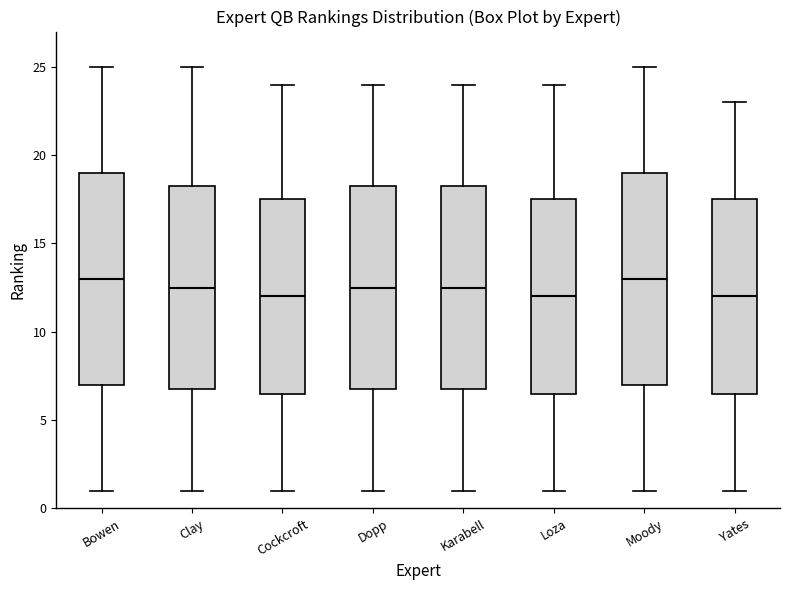

Reading left to right, transcribe this box plot: for each box, give where its median line is, the range the box spans, and where its two whiskers end, as read against the y-axis. The values are not printed on the chart, so give them approximately, as read against the axis.

Bowen: median 13.0, box 7.0 to 19.0, whiskers 1.0 to 25.0
Clay: median 12.5, box 7.0 to 18.5, whiskers 1.0 to 25.0
Cockcroft: median 12.0, box 6.5 to 17.5, whiskers 1.0 to 24.0
Dopp: median 12.5, box 7.0 to 18.5, whiskers 1.0 to 24.0
Karabell: median 12.5, box 7.0 to 18.5, whiskers 1.0 to 24.0
Loza: median 12.0, box 6.5 to 17.5, whiskers 1.0 to 24.0
Moody: median 13.0, box 7.0 to 19.0, whiskers 1.0 to 25.0
Yates: median 12.0, box 6.5 to 17.5, whiskers 1.0 to 23.0